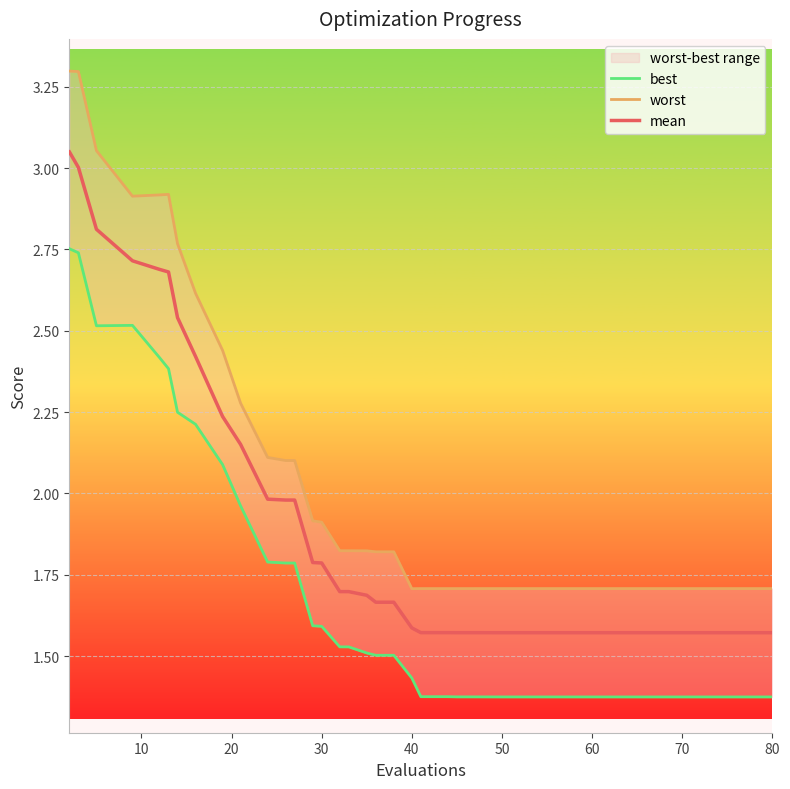

True or false: mean and worst cross at least once.

False